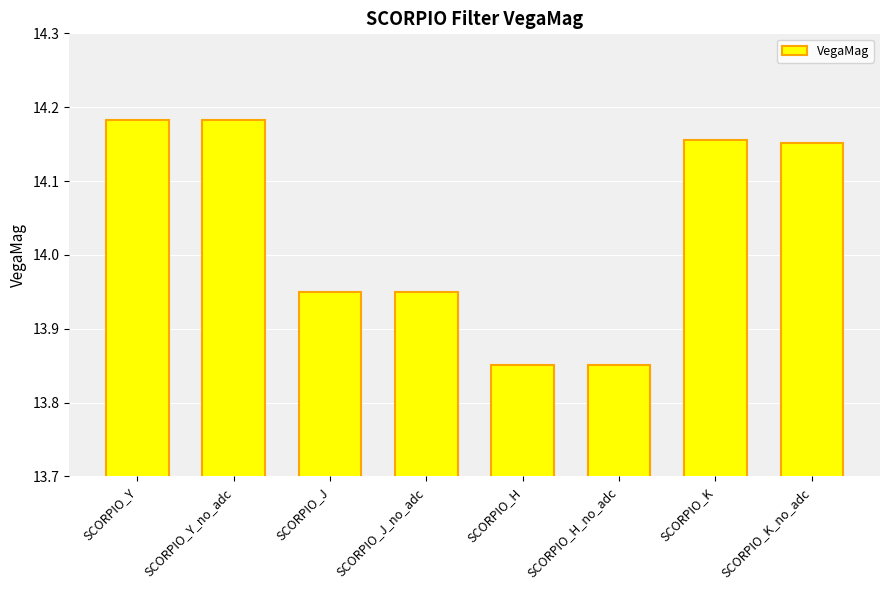

What is the difference between the values at SCORPIO_J_no_adc and SCORPIO_H?

0.1